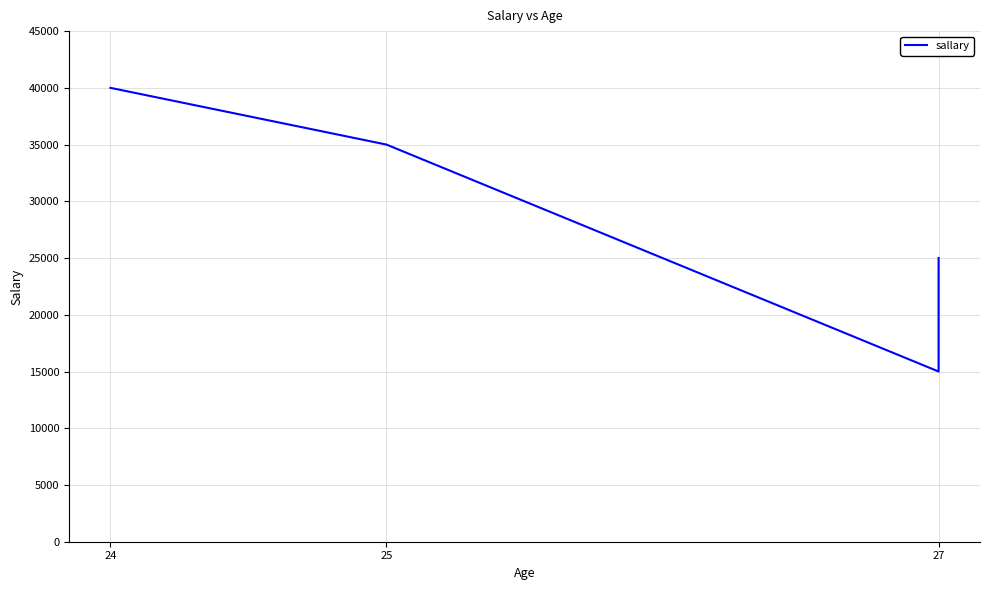

Where does the data first go above 35000?

24